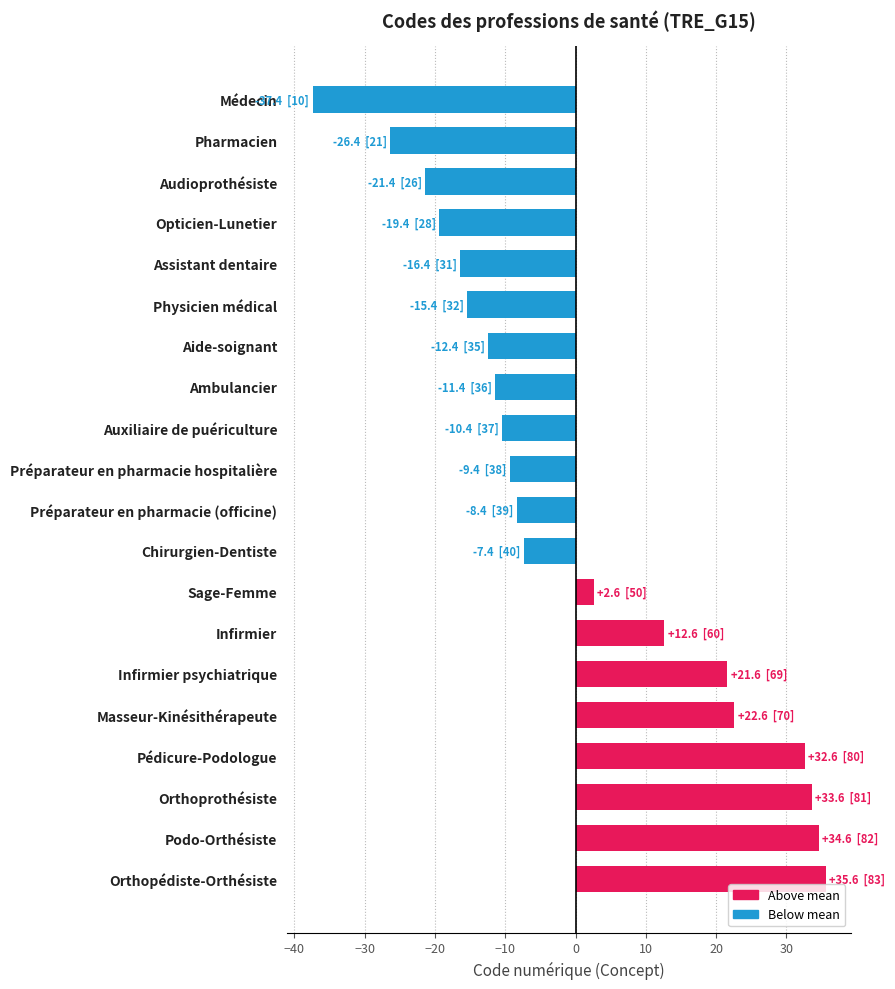

How many values are below zero?

12